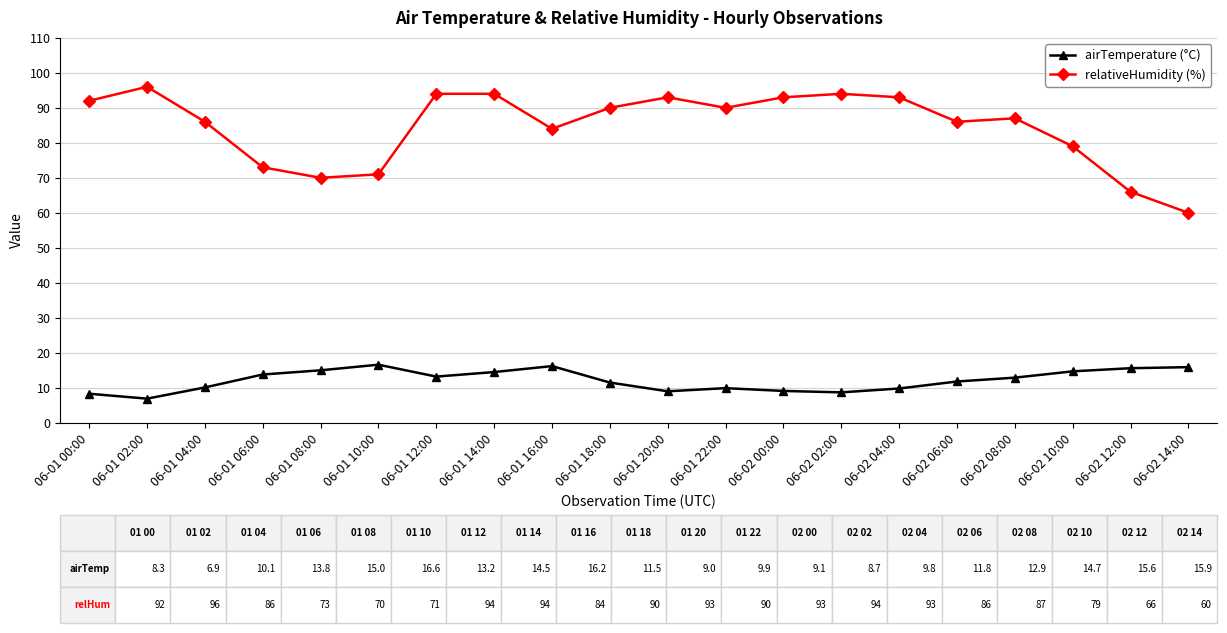

What is the total value across all series at 06-01 18:00?

101.5